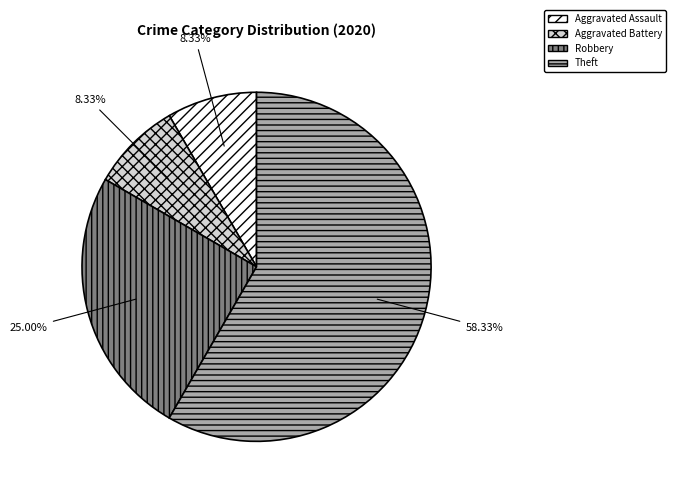

Is there any slice that represents more than half of the pie?

Yes